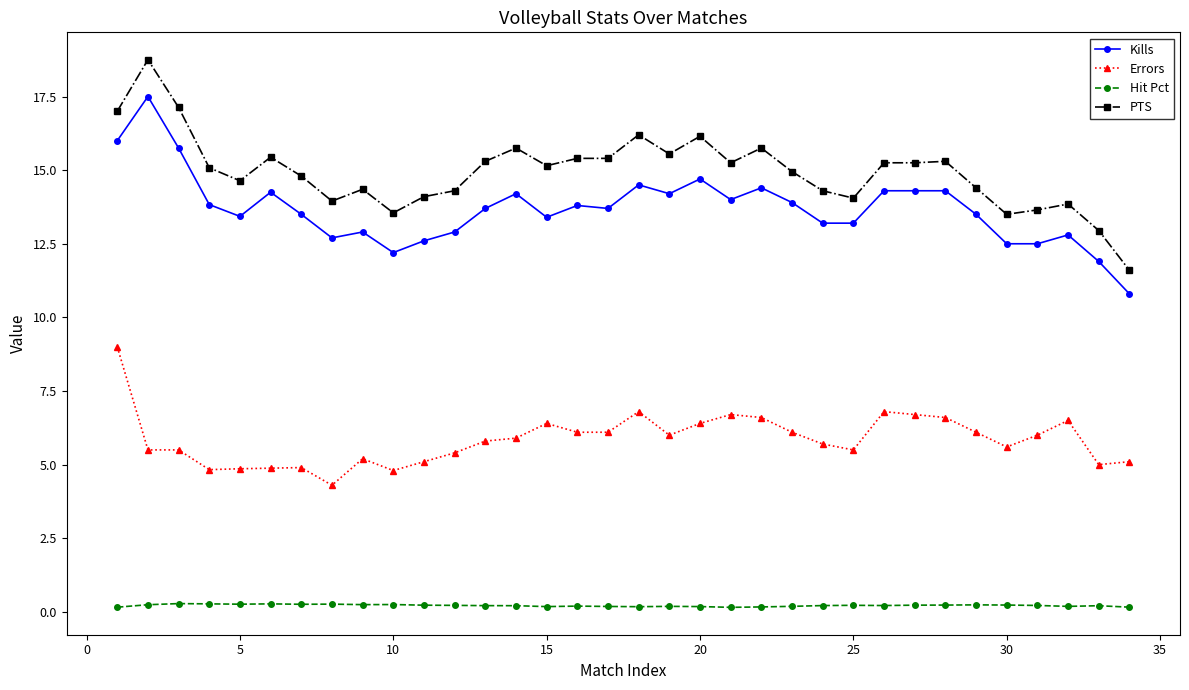

True or false: Kills has more than 1 points higher than both neighbors.

True